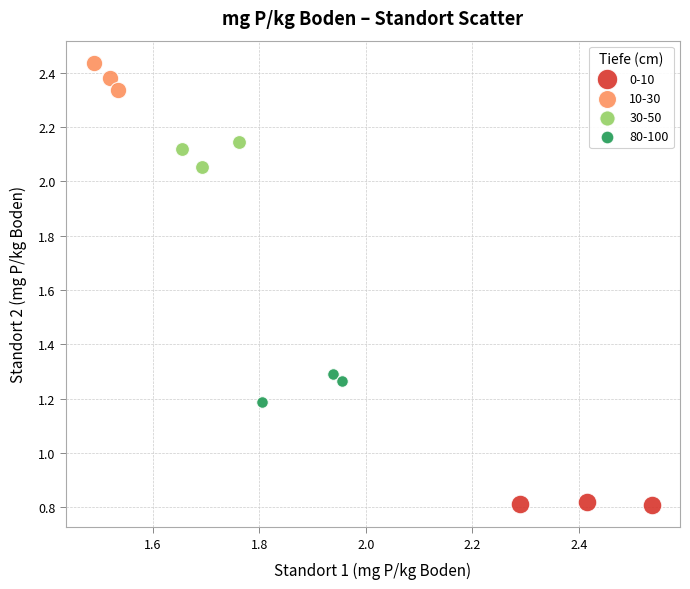

Which series reaches the maximum Y coordinate?

10-30